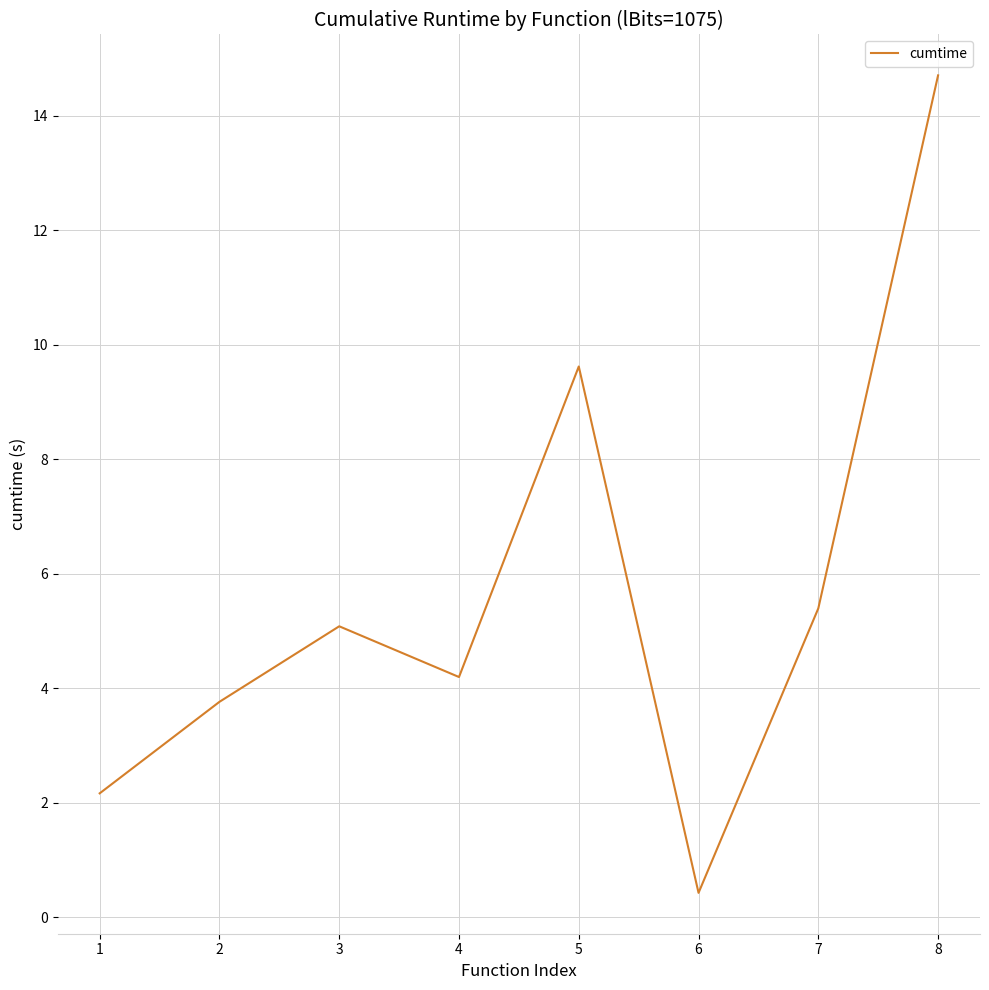

Rank the categories by value from lowest to highest.

6, 1, 2, 4, 3, 7, 5, 8